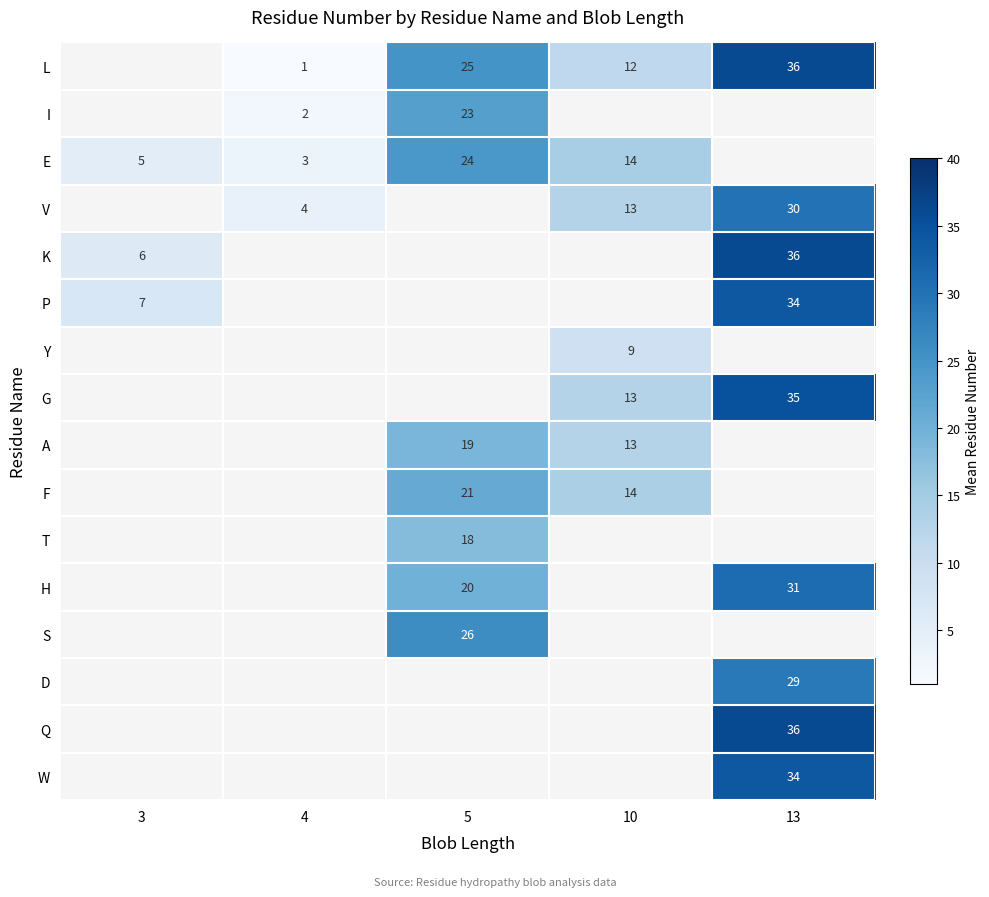

The K series shows 36 at 13. True or false?

True